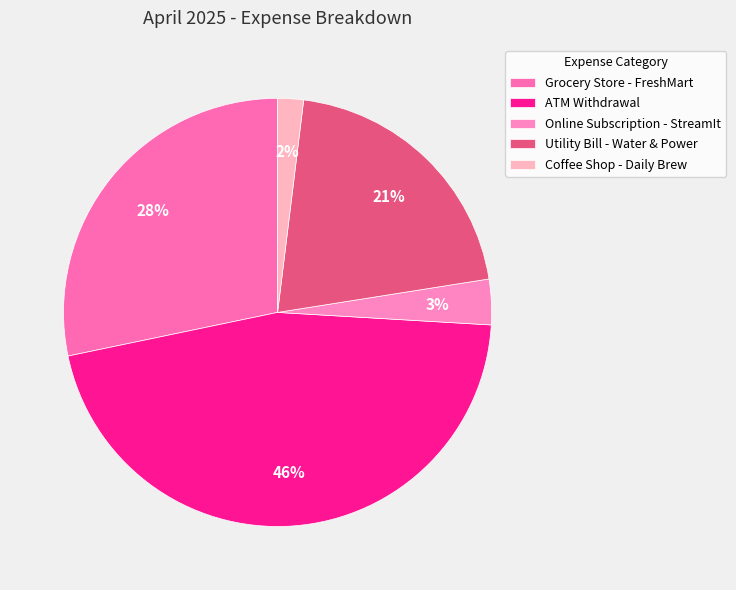

Rank the categories by value from highest to lowest.

ATM Withdrawal, Grocery Store - FreshMart, Utility Bill - Water & Power, Online Subscription - StreamIt, Coffee Shop - Daily Brew